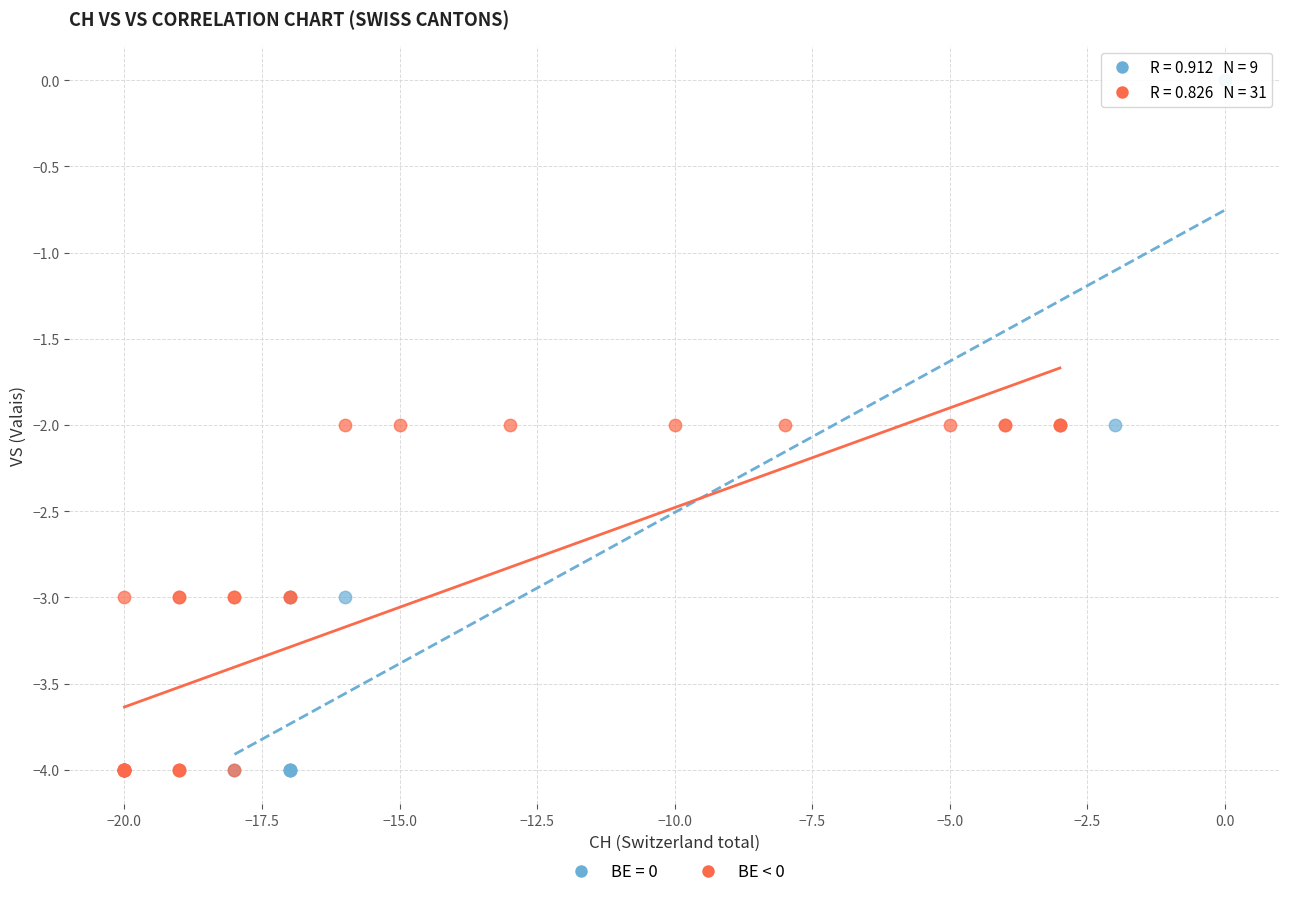

Which series reaches the maximum Y coordinate?

BE = 0